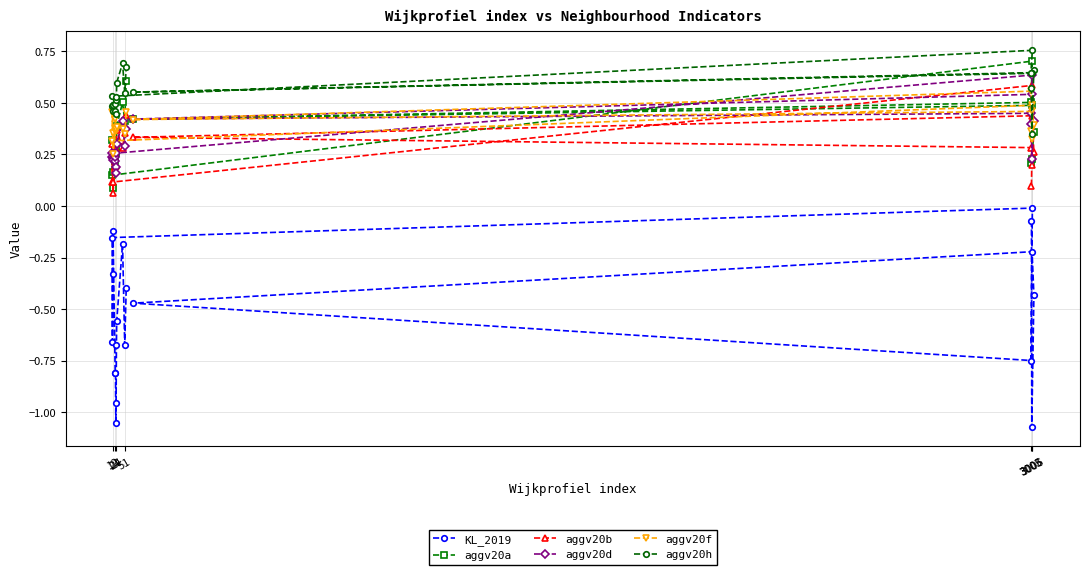

Reading right to left, what are all the values shown in this chart?

KL_2019: -0.4	-0.7	-0.2	-0.6	-0.7	-1.0	-1.1	-0.8	-0.8	-0.1	-0.3	-0.7	-0.2	-0.0	-0.7	-0.5	-0.2	-0.4	-1.1	-0.1
aggv20a: 0.6	0.4	0.5	0.4	0.3	0.3	0.3	0.3	0.2	0.1	0.2	0.3	0.1	0.7	0.5	0.4	0.5	0.4	0.2	0.2
aggv20b: 0.4	0.4	0.3	0.4	0.2	0.3	0.3	0.3	0.2	0.1	0.1	0.3	0.1	0.6	0.3	0.3	0.4	0.3	0.2	0.1
aggv20d: 0.4	0.3	0.4	0.3	0.2	0.3	0.2	0.2	0.2	0.2	0.2	0.2	0.3	0.6	0.4	0.4	0.5	0.4	0.2	0.4
aggv20f: 0.5	0.4	0.4	0.4	0.4	0.4	0.4	0.4	0.4	0.3	0.4	0.5	0.3	0.5	0.6	0.4	0.5	0.4	0.3	0.4
aggv20h: 0.7	0.6	0.7	0.6	0.5	0.5	0.4	0.5	0.5	0.5	0.5	0.5	0.5	0.8	0.6	0.6	0.6	0.7	0.3	0.6